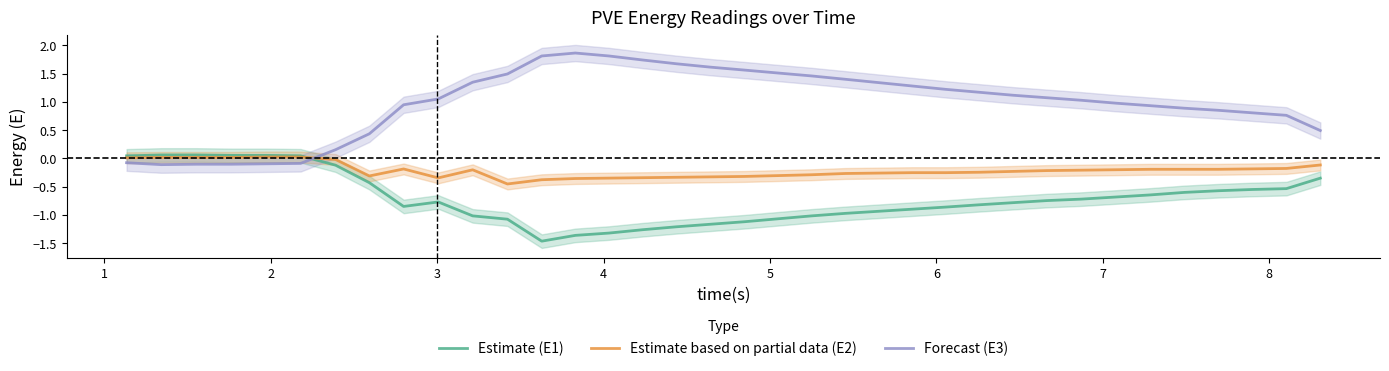

Which series has the widest spread of values?

Forecast (E3)